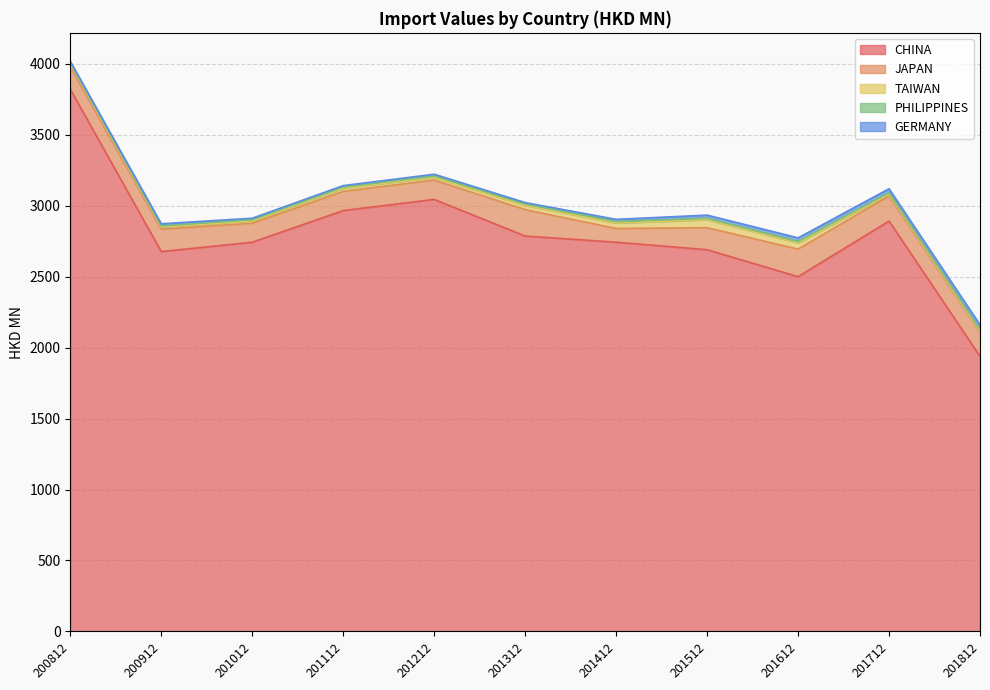

At which category is the sum across all series the highest?

200812